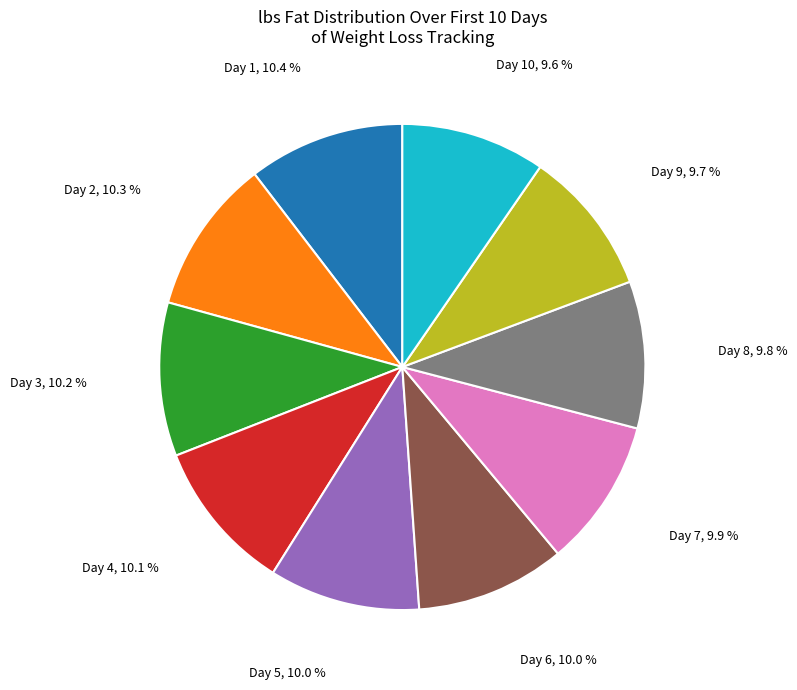

Is there a majority slice in this chart?

No